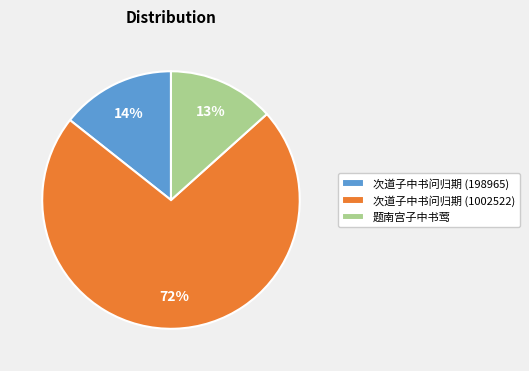

Combined, do 次道子中书问归期 (1002522) and 题南宫子中书莺 account for over 50%?

Yes